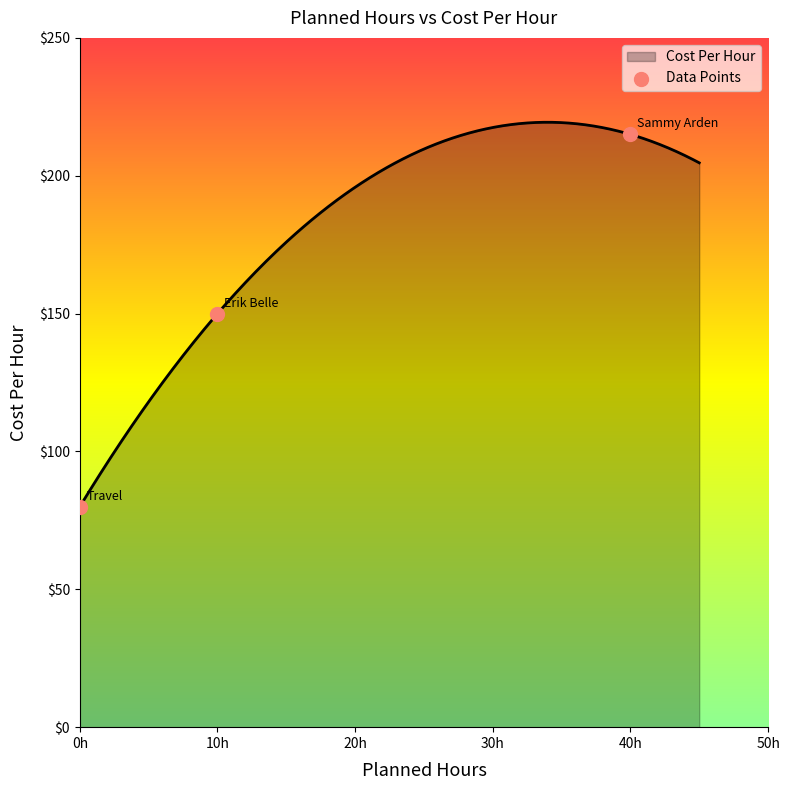

Which has a higher value, 0h or 40h?

40h